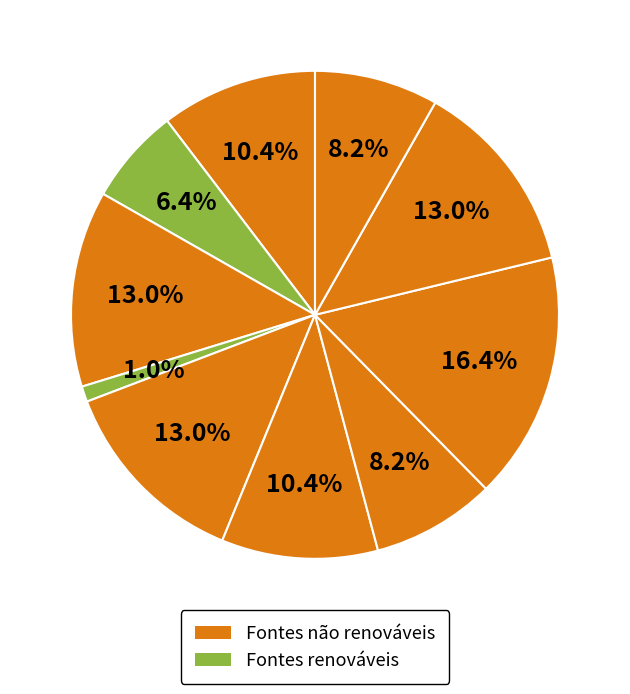

Is there any slice that represents more than half of the pie?

No